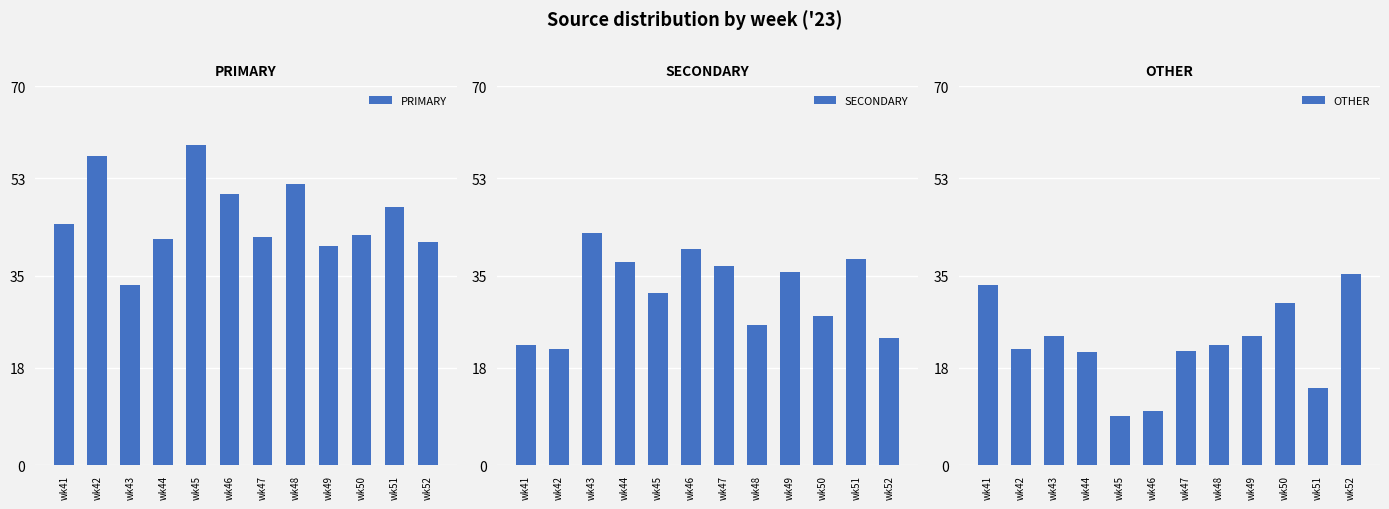

Rank the categories by PRIMARY value from highest to lowest.

wk45, wk42, wk48, wk46, wk51, wk41, wk50, wk47, wk44, wk52, wk49, wk43